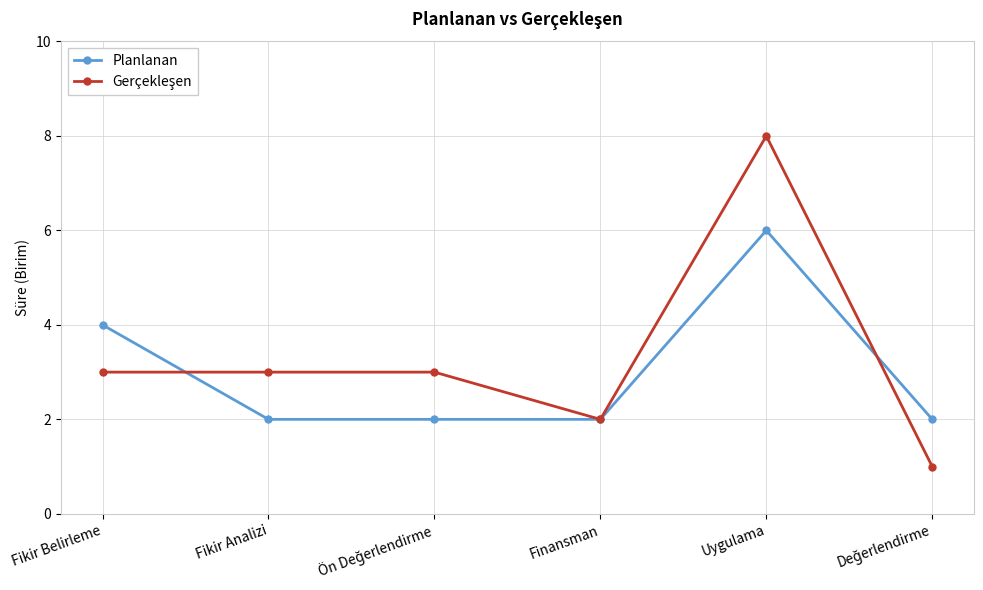

What is the label of the 2nd point from the right?

Uygulama